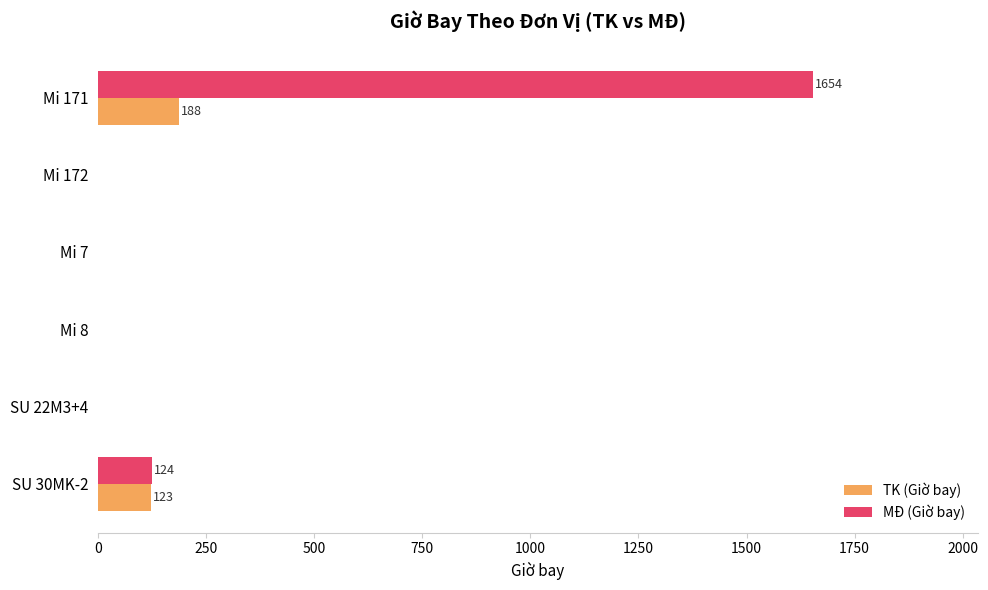

True or false: MĐ (Giờ bay) has a value of 637 at Mi 171.

False